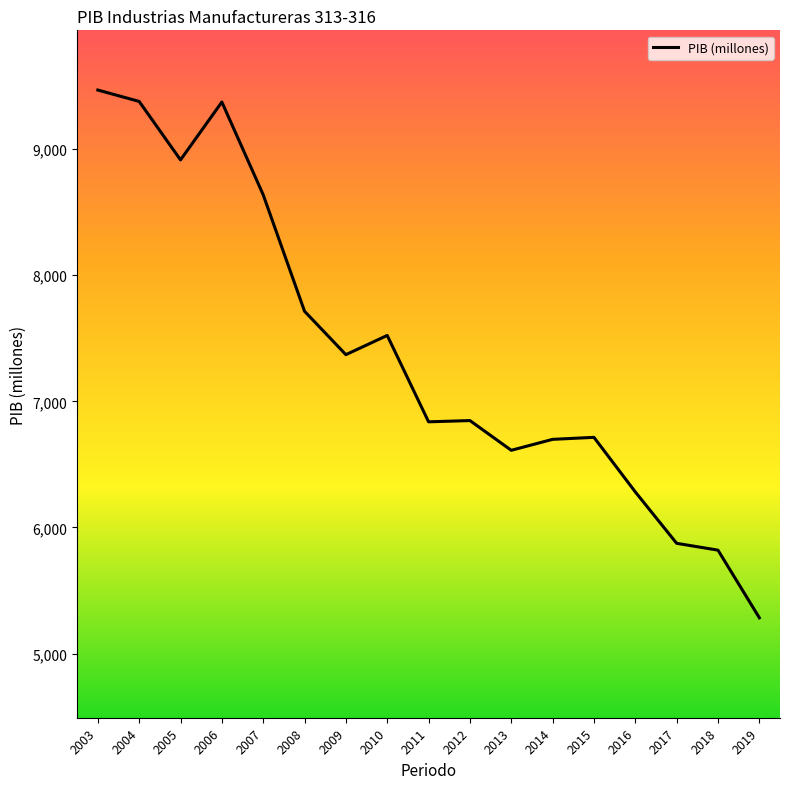

The value at 2011 is 3489.1. True or false?

False